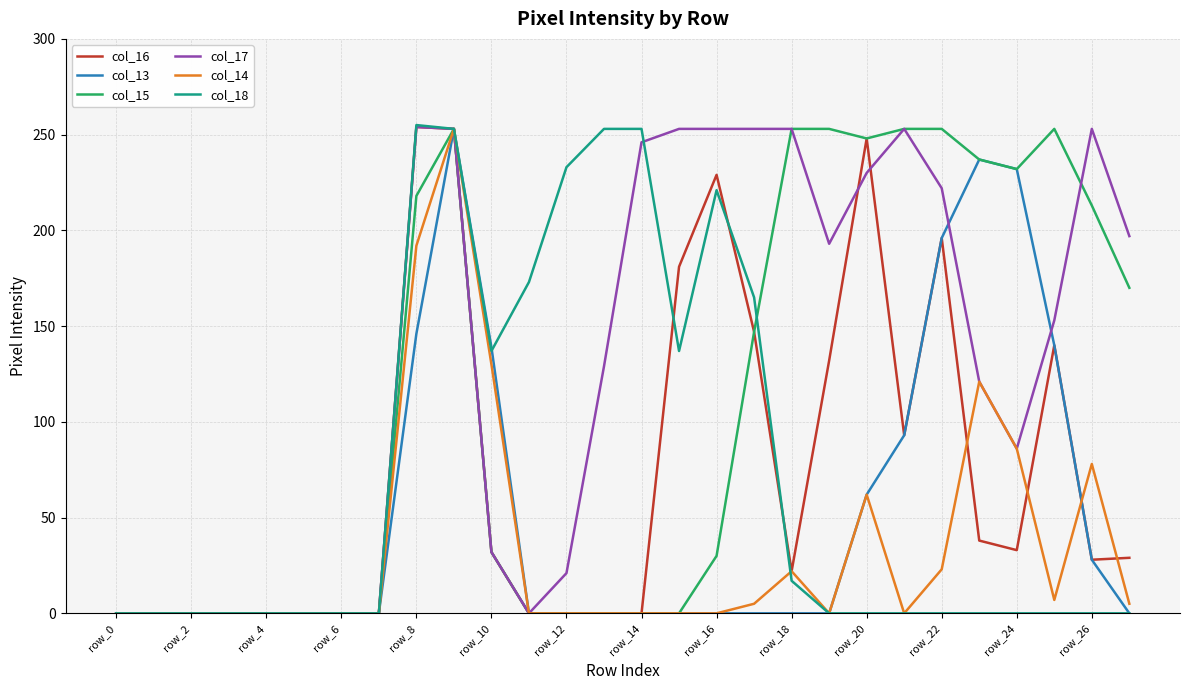

Which series has the largest total across all categories?

col_17